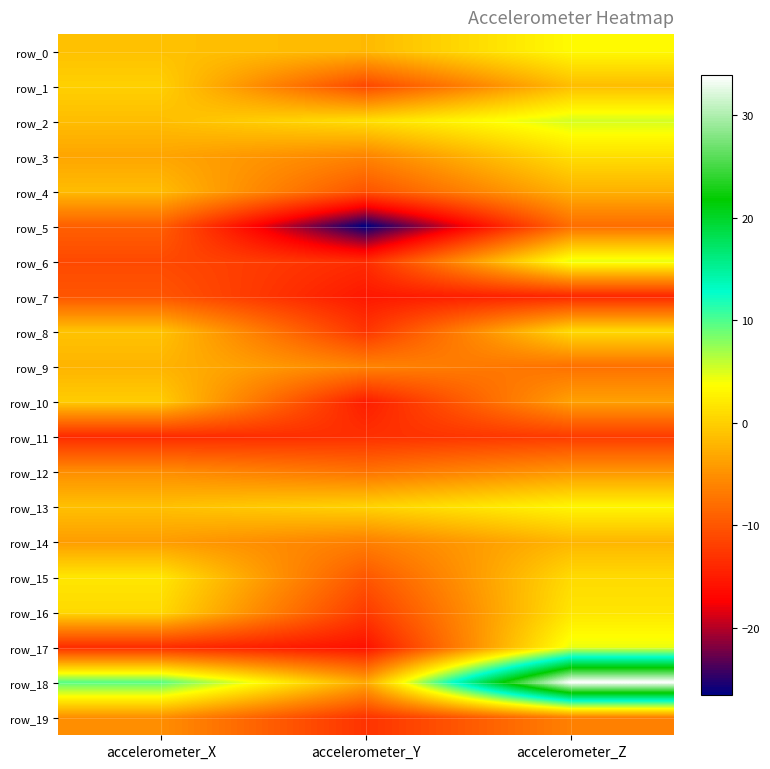

What is the total value across all series at accelerometer_Y?

-197.6